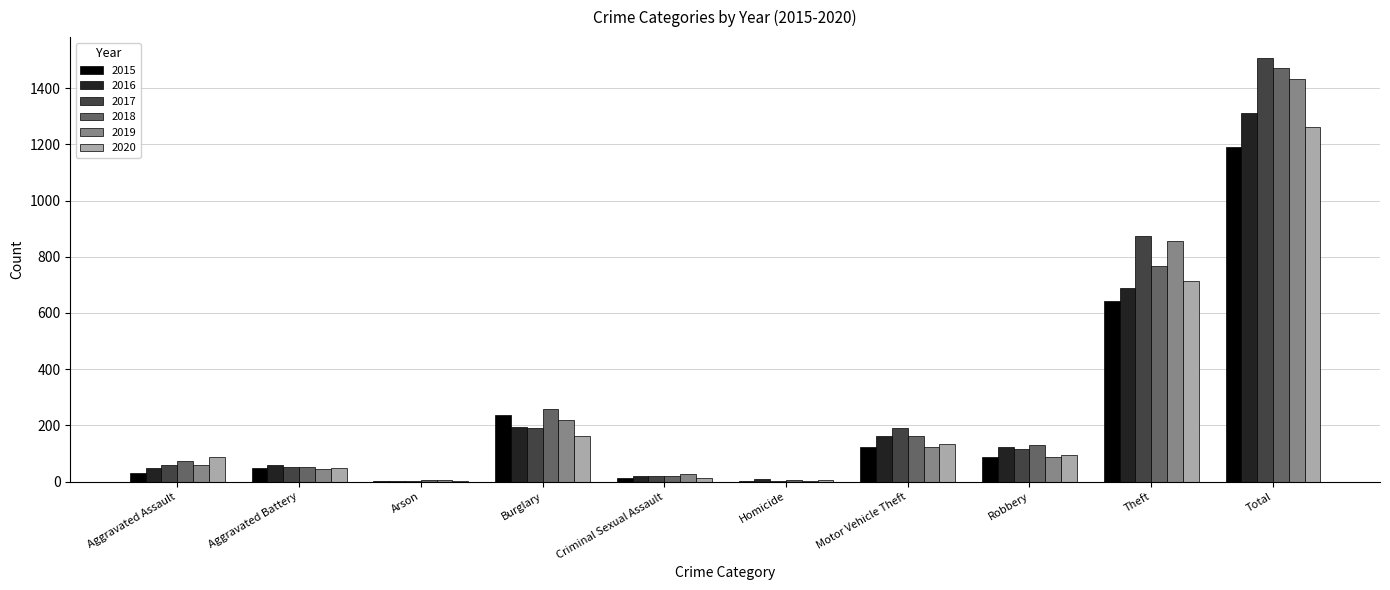

Is the value of 2020 at Robbery greater than the value of 2018 at Burglary?

No